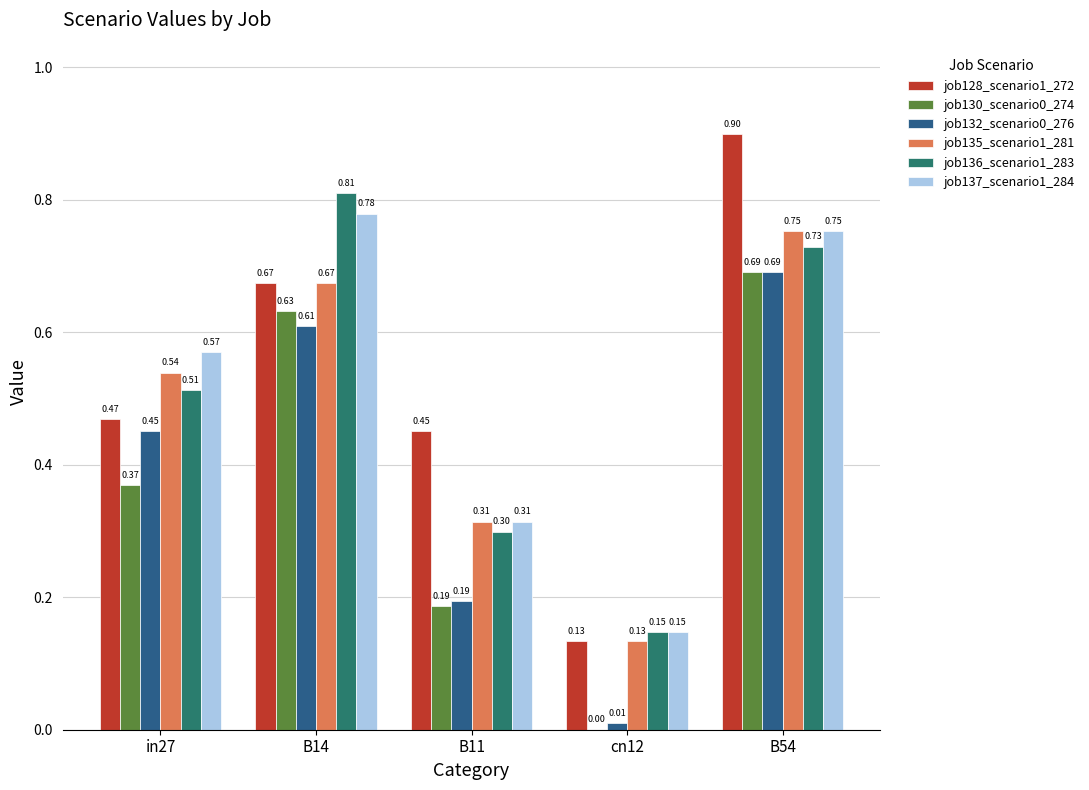

True or false: job137_scenario1_284 has a value of 1.3 at B14.

False